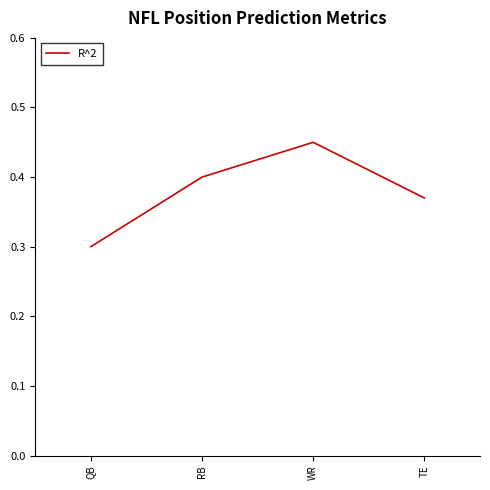

True or false: the data shows 0.4 at RB.

True